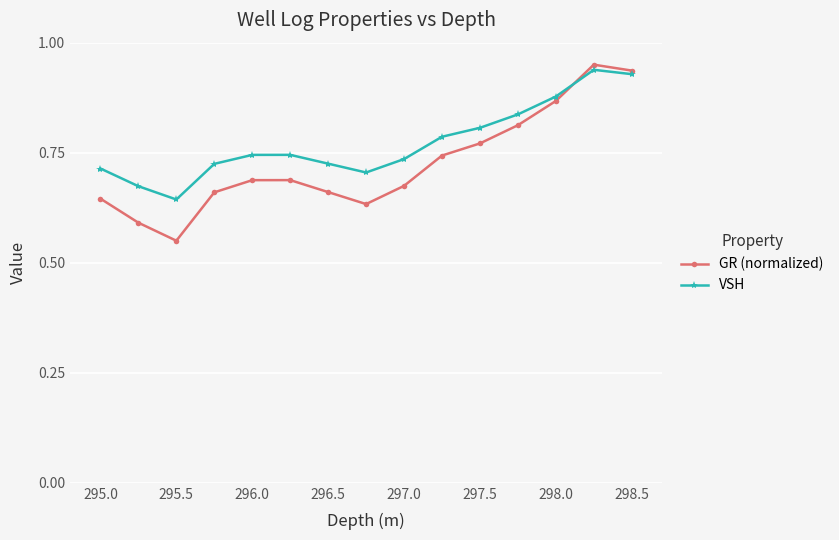

List the series in order of their overall mean, highest first.

VSH, GR (normalized)